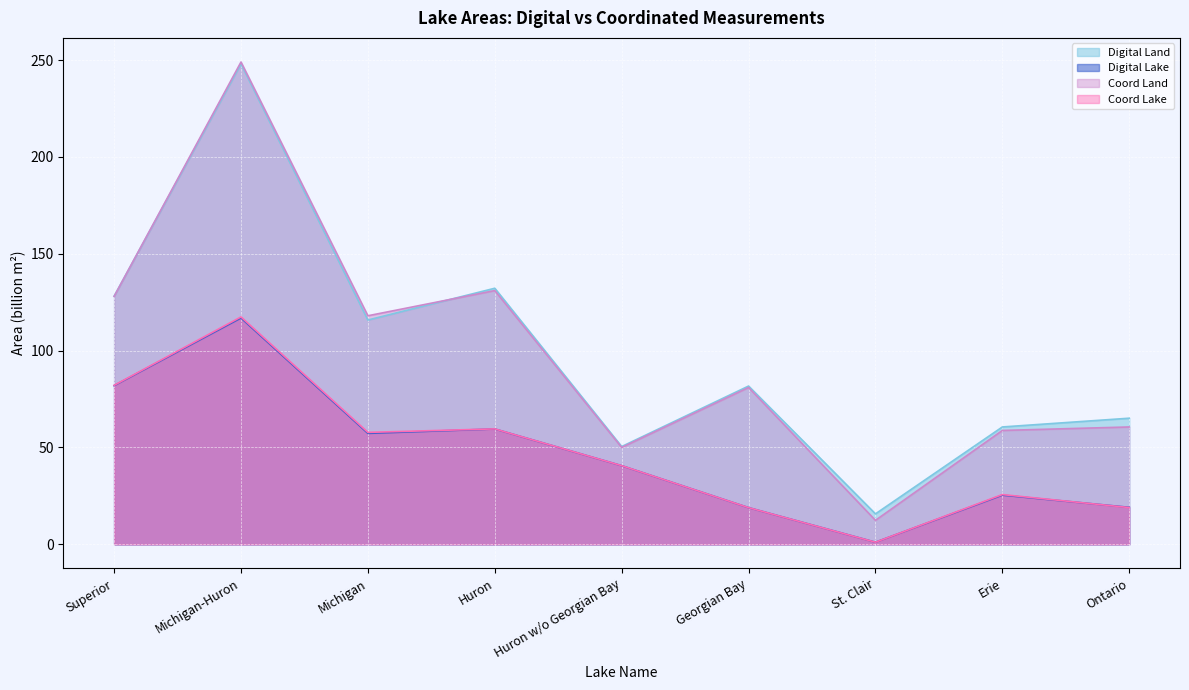

What is the lowest value of the Coord Lake series?

1.1